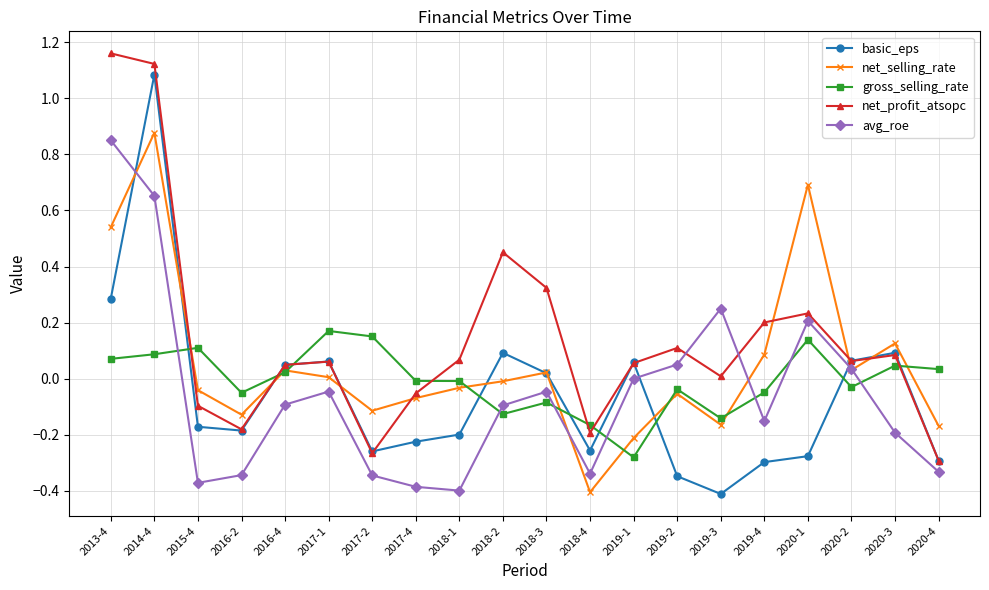

True or false: basic_eps and avg_roe intersect in this chart.

True